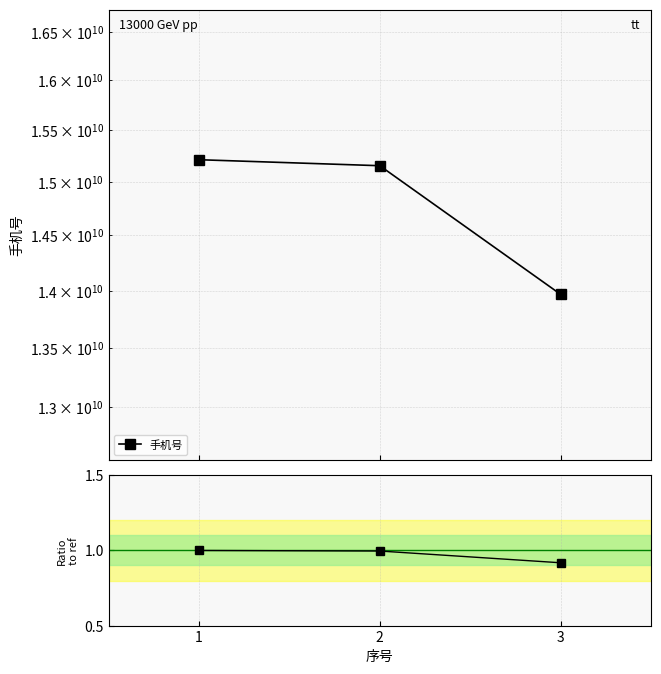

Which has a higher value, 1 or 3?

1